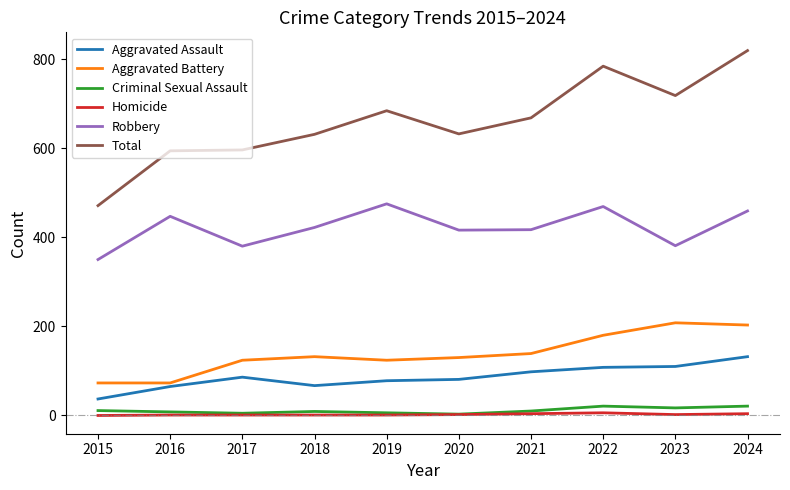

True or false: Criminal Sexual Assault and Aggravated Assault intersect in this chart.

False